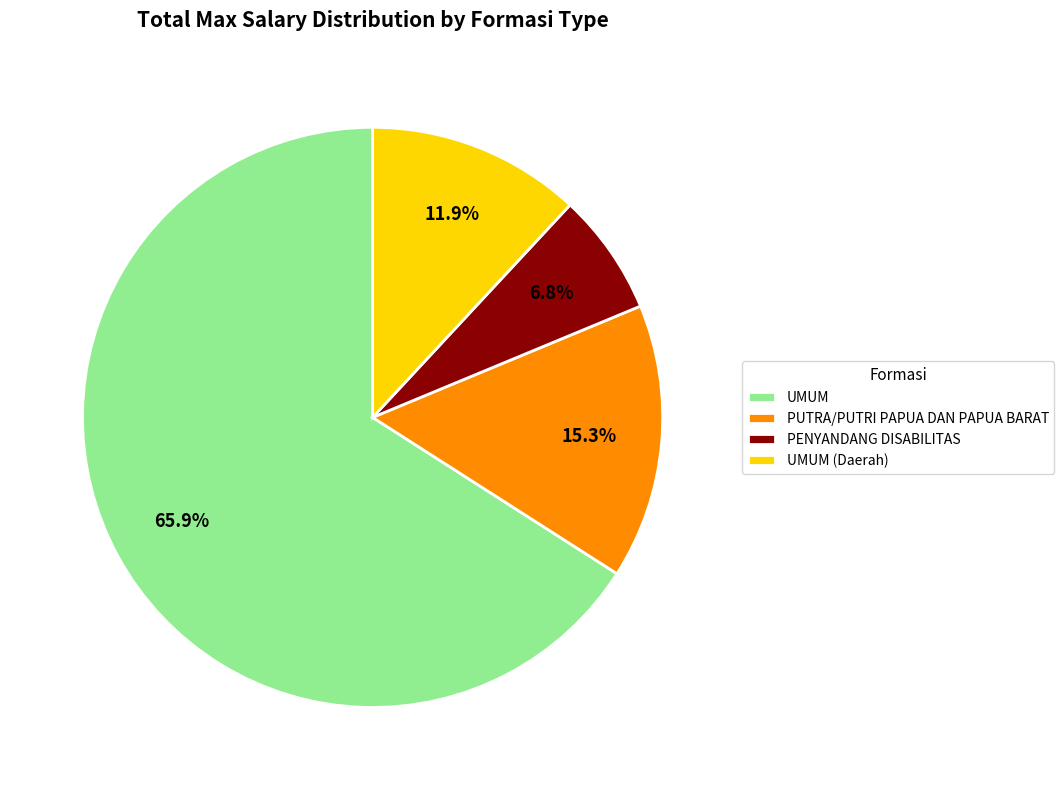

To the nearest percent, what percentage of the pie is PUTRA/PUTRI PAPUA DAN PAPUA BARAT?

15%